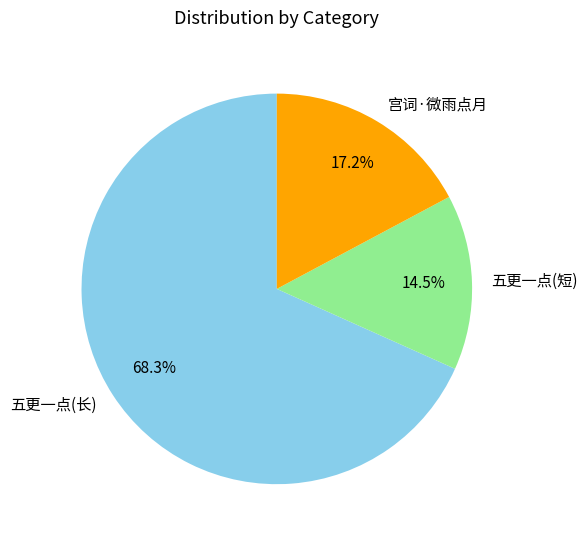

What portion of the pie excludes 宫词·微雨点月?

82.8%